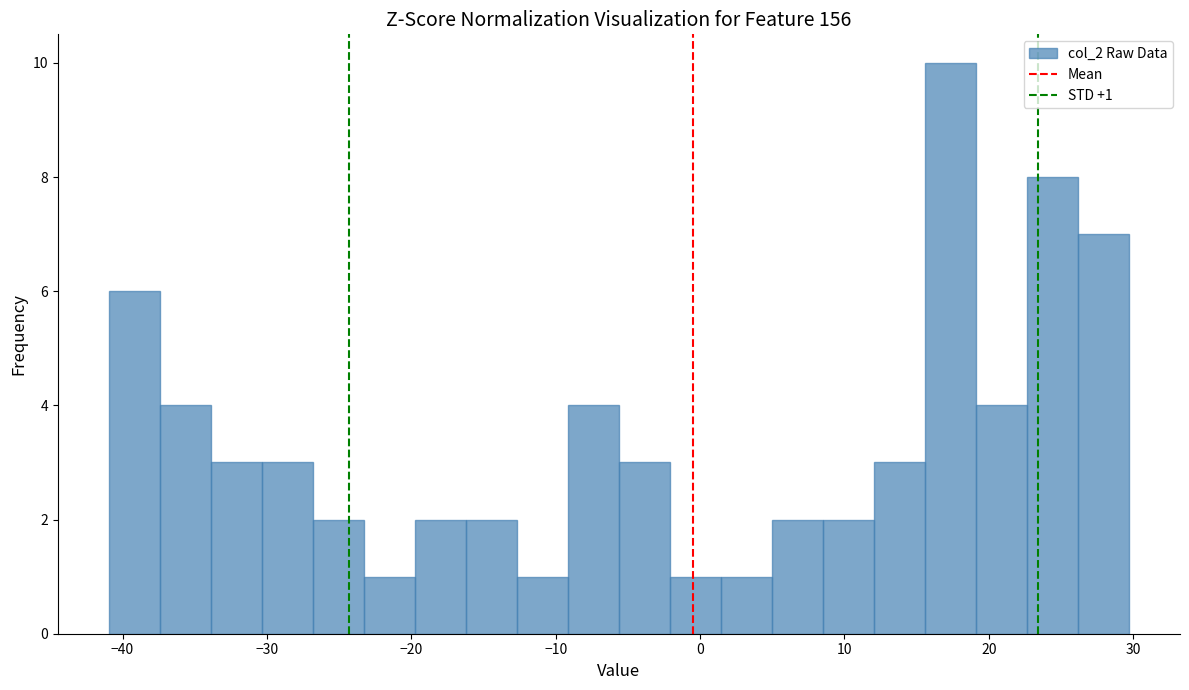

Around what value on the x-axis is the tallest bar? Give the approximate position of its centre, as read against the axis.

17